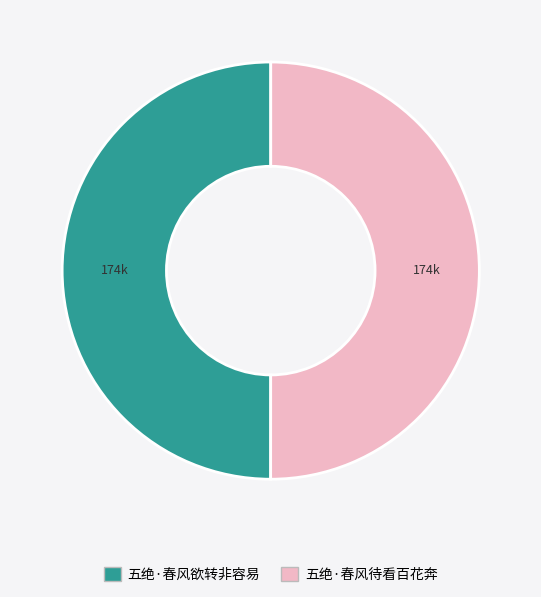

What is the ratio of the value at 五绝·春风待看百花奔 to the value at 五绝·春风欲转非容易?

1.0